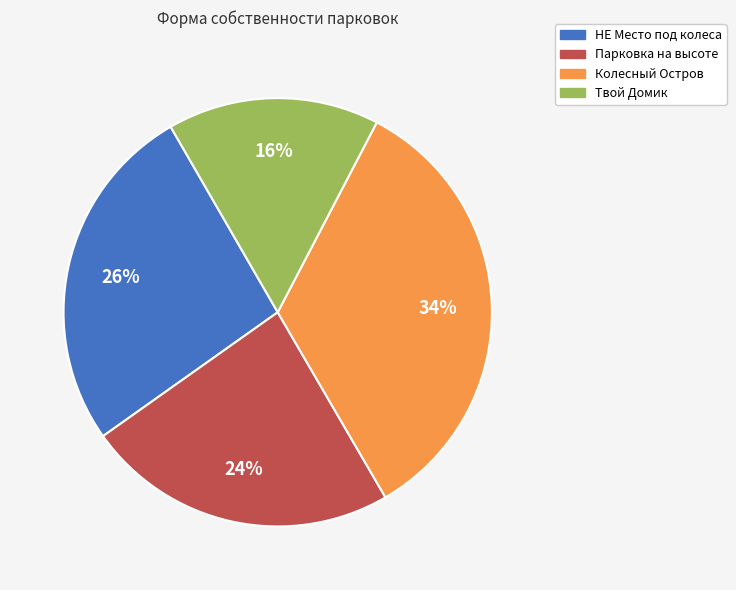

Do Парковка на высоте and Твой Домик together represent more than half of the pie?

No